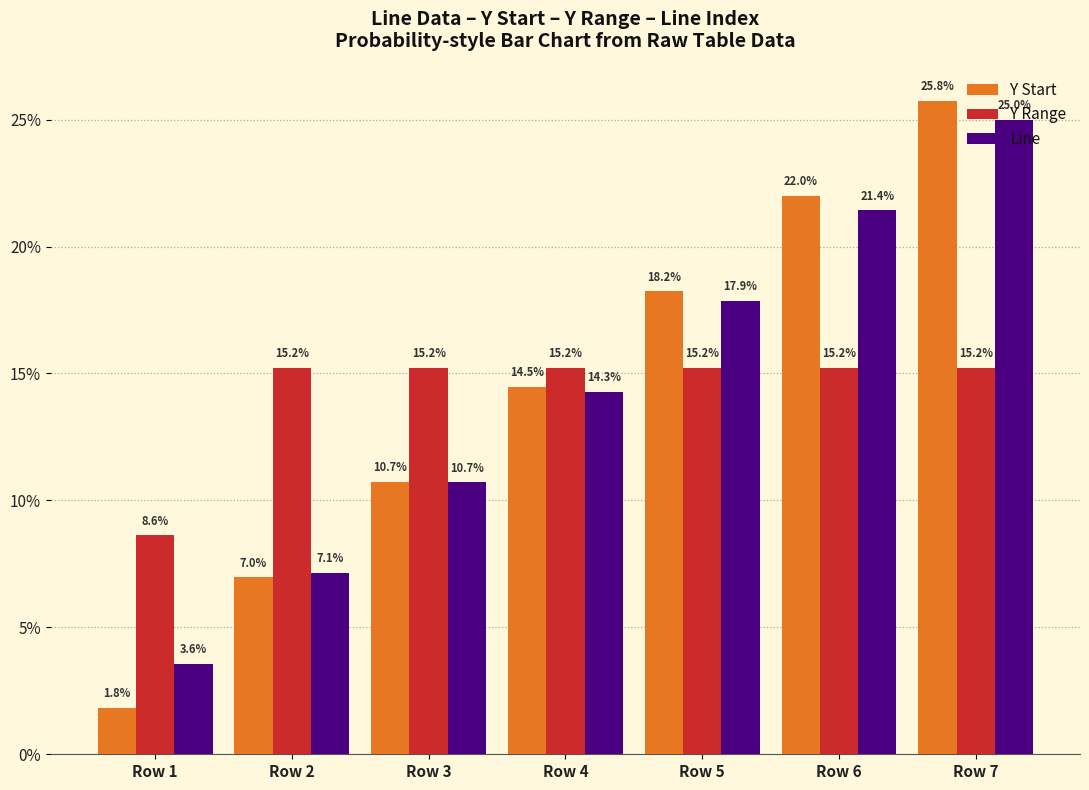

Count the number of categories in the chart.

7